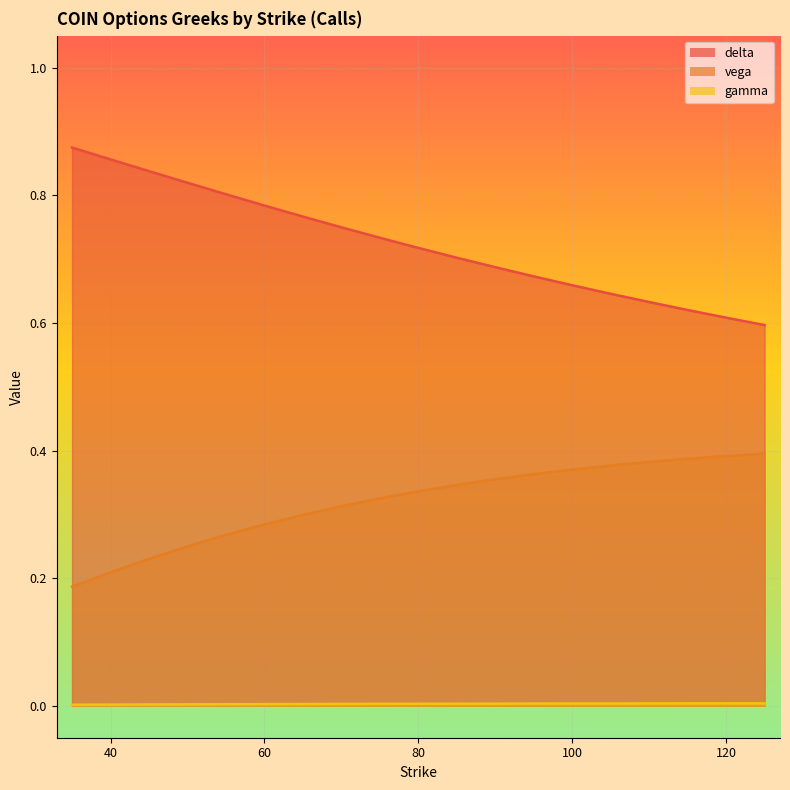

What is the approximate value of delta at 40?

0.9